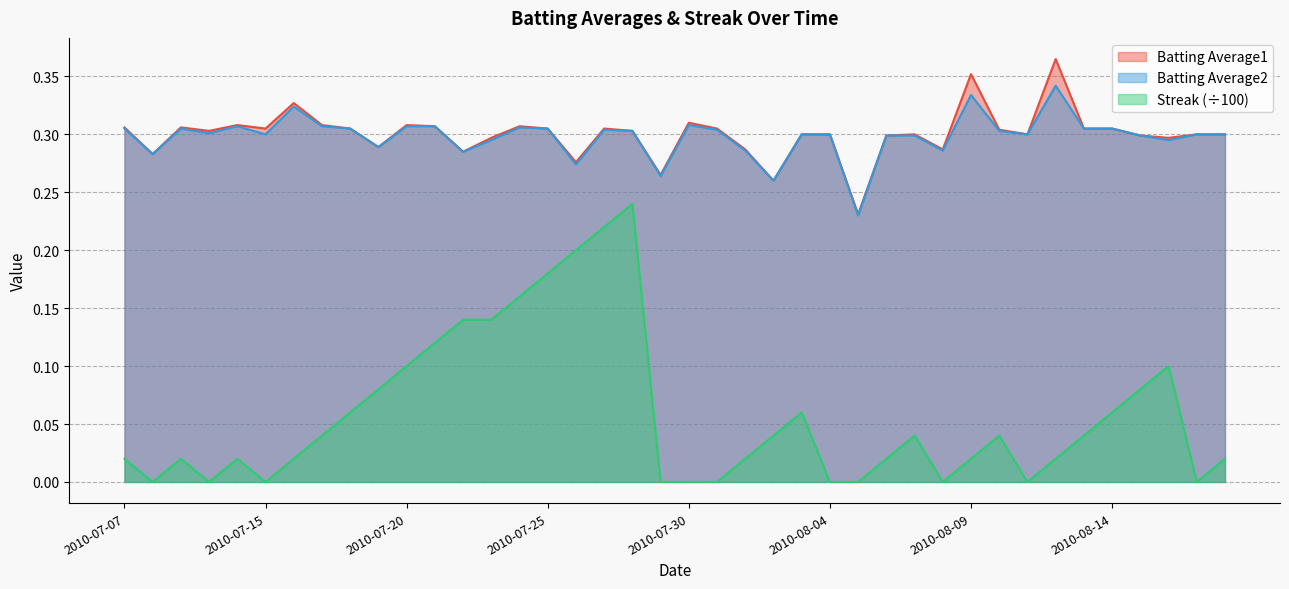

Reading left to right, transcribe all the data shown in this chart.

Batting Average1: 0.3	0.3	0.3	0.3	0.3	0.3	0.3	0.3	0.3	0.3	0.3	0.3	0.3	0.3	0.3	0.3	0.3	0.3	0.3	0.3	0.3	0.3	0.3	0.3	0.3	0.3	0.2	0.3	0.3	0.3	0.4	0.3	0.3	0.4	0.3	0.3	0.3	0.3	0.3	0.3
Batting Average2: 0.3	0.3	0.3	0.3	0.3	0.3	0.3	0.3	0.3	0.3	0.3	0.3	0.3	0.3	0.3	0.3	0.3	0.3	0.3	0.3	0.3	0.3	0.3	0.3	0.3	0.3	0.2	0.3	0.3	0.3	0.3	0.3	0.3	0.3	0.3	0.3	0.3	0.3	0.3	0.3
Streak: 0.0	0.0	0.0	0.0	0.0	0.0	0.0	0.0	0.1	0.1	0.1	0.1	0.1	0.1	0.2	0.2	0.2	0.2	0.2	0.0	0.0	0.0	0.0	0.0	0.1	0.0	0.0	0.0	0.0	0.0	0.0	0.0	0.0	0.0	0.0	0.1	0.1	0.1	0.0	0.0